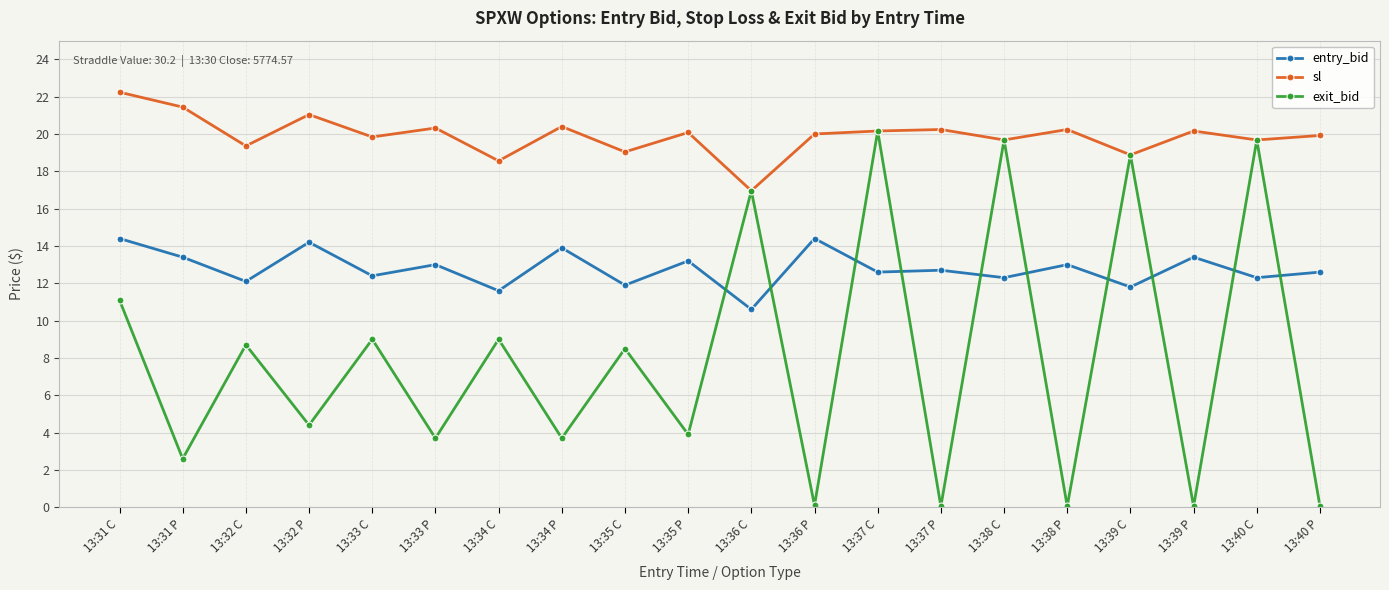

Rank the series at 13:33 P from highest to lowest value.

sl, entry_bid, exit_bid